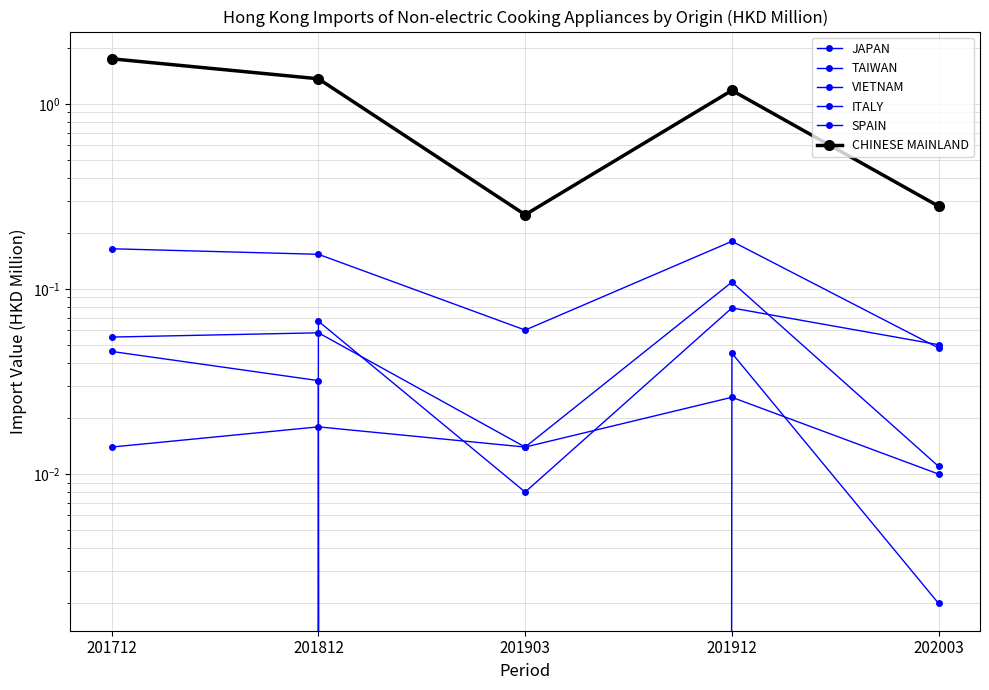

What is the value of the TAIWAN point at the 4th from the left?

0.1